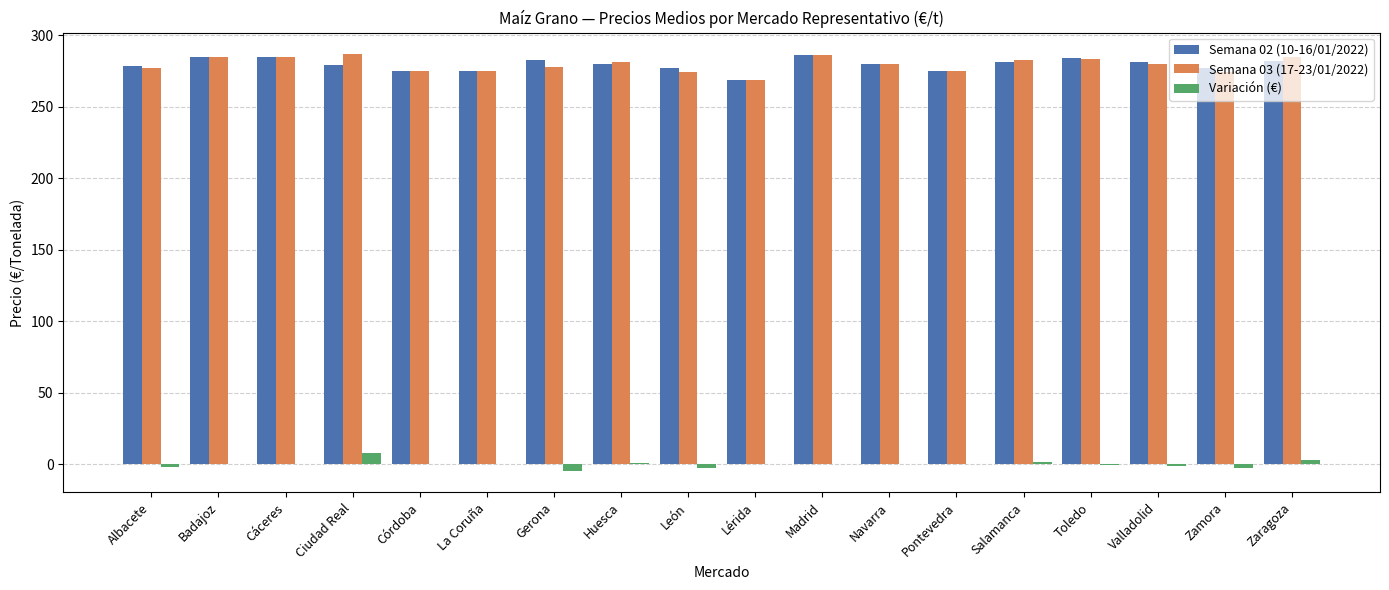

What is the maximum value for Variación (€)?

8.0